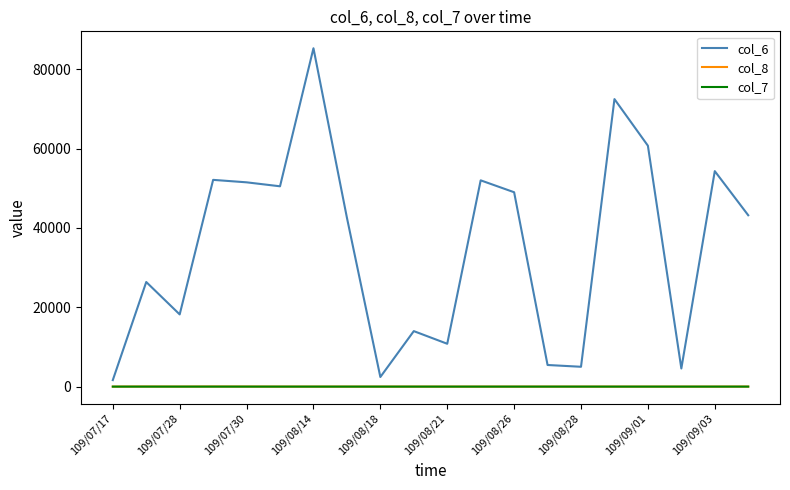

True or false: col_6 and col_8 cross at least once.

False